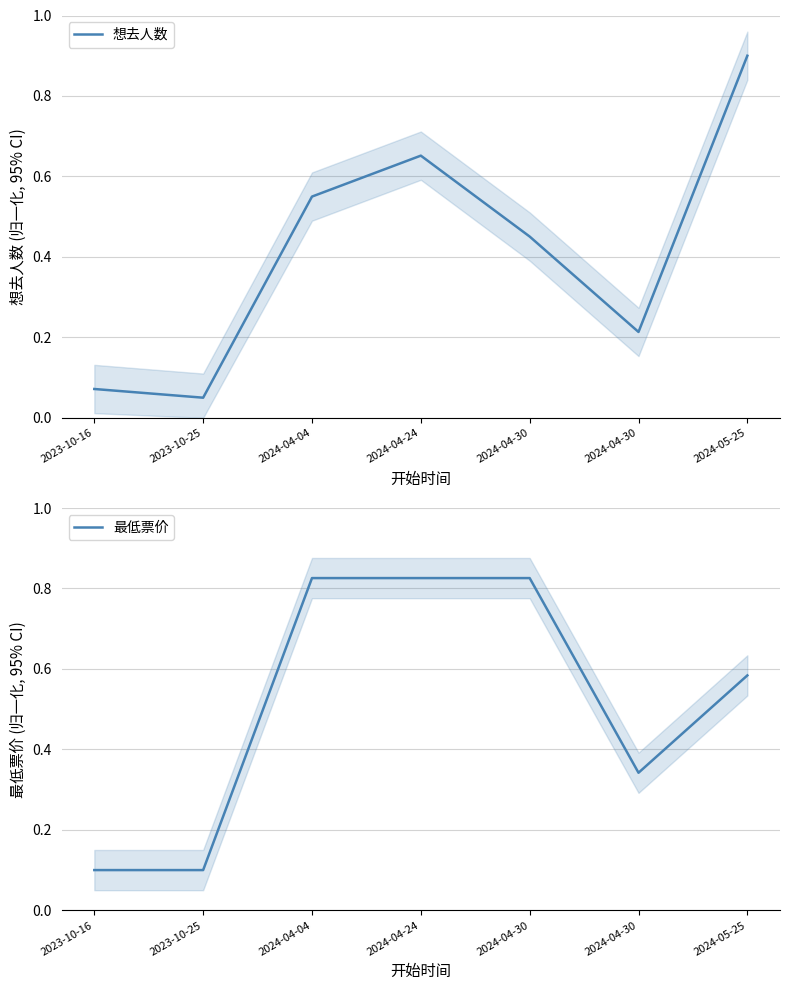

How many categories are shown in the chart?

7